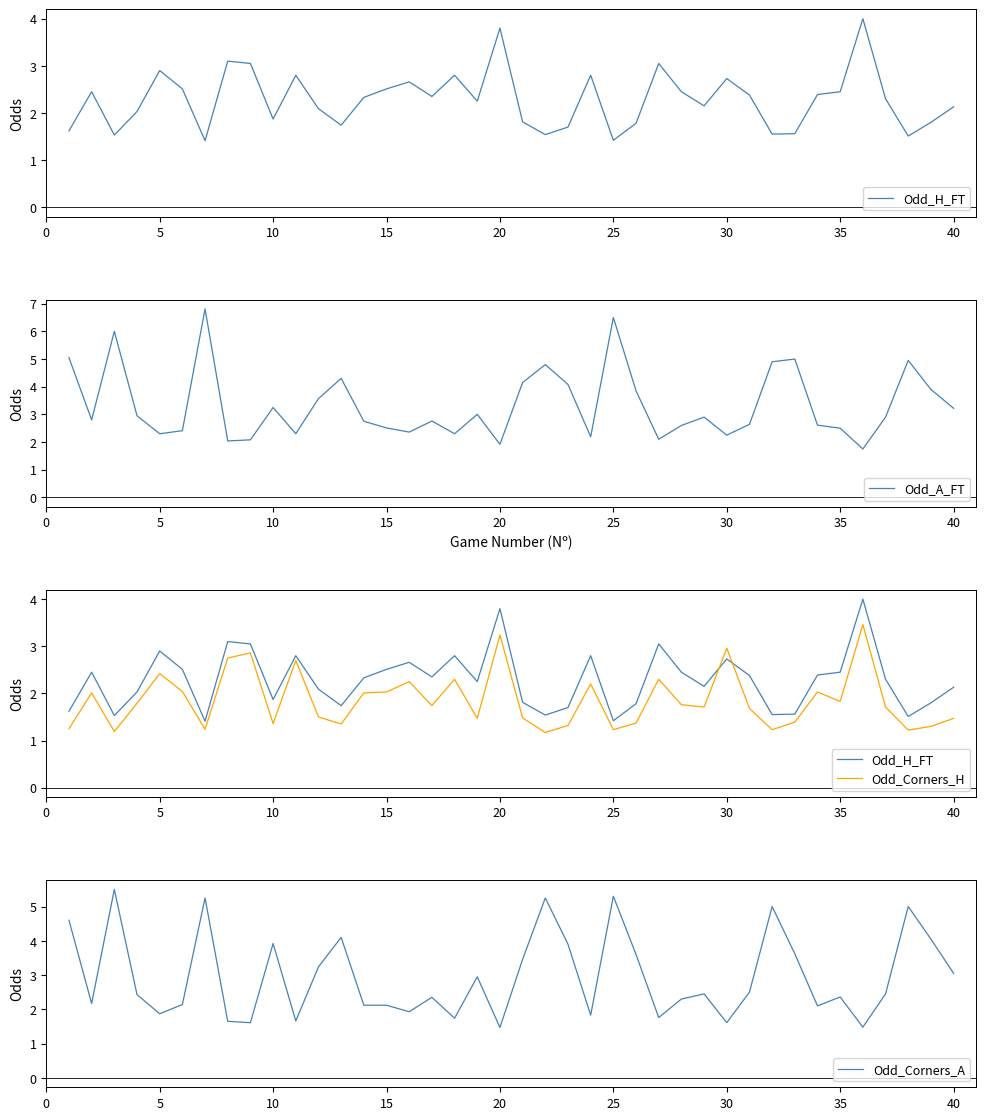

List the series in order of their overall mean, lowest first.

Odd_Corners_H, Odd_H_FT, Odd_Corners_A, Odd_A_FT